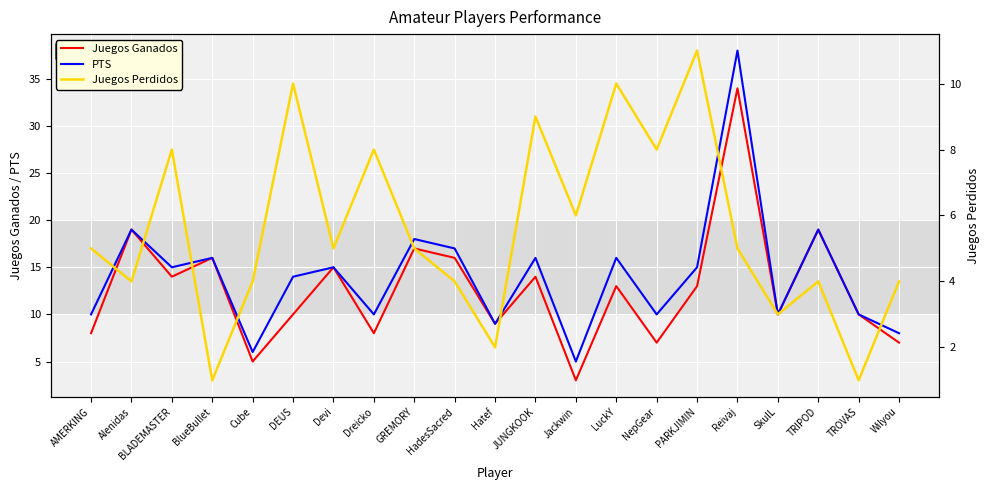

How many data points in PTS are above 15?

8